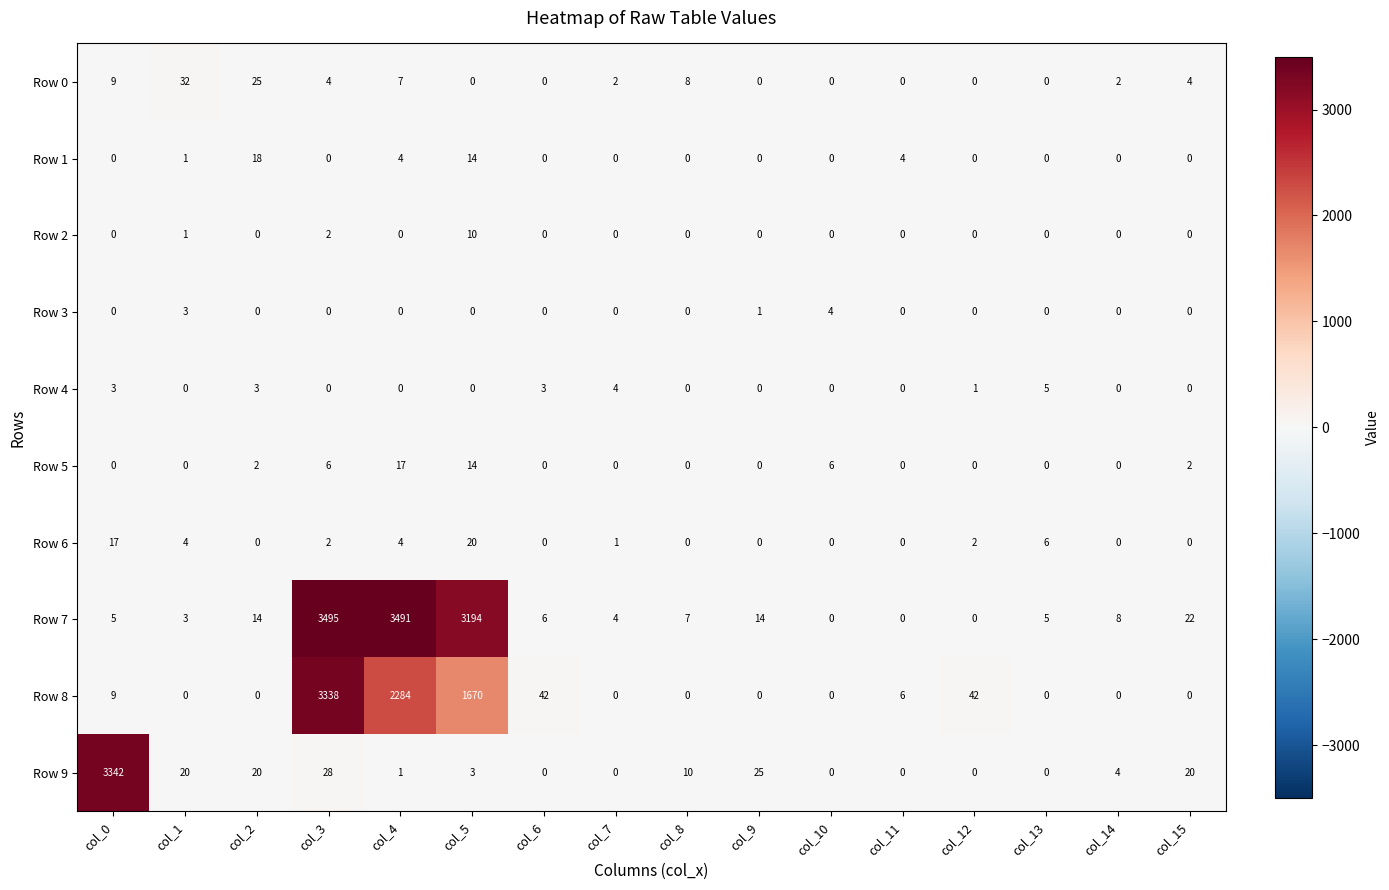

What is the greatest value displayed?

3495